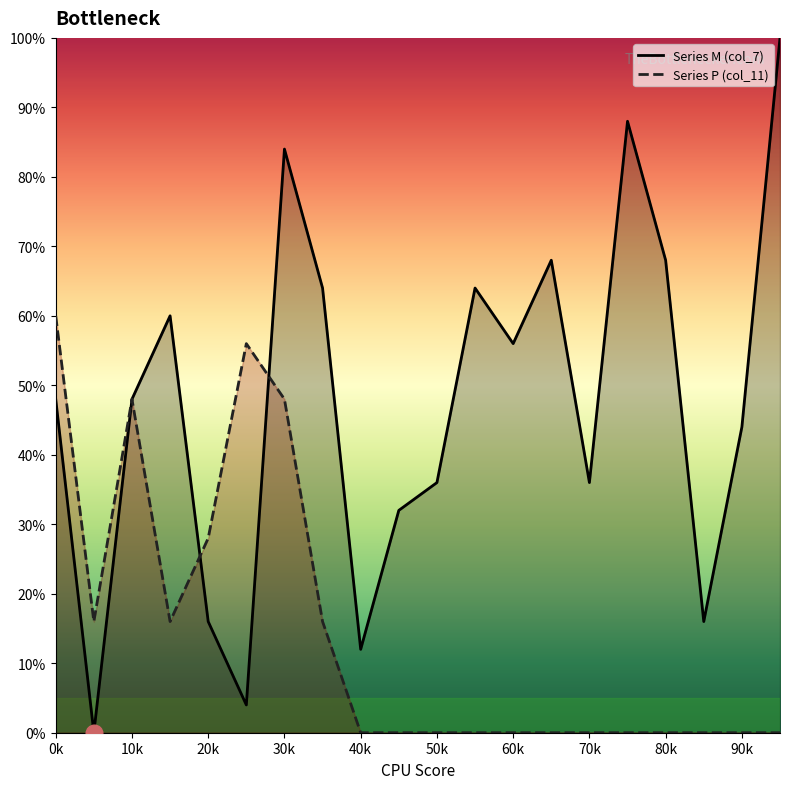

True or false: Series M (col_7) has a value of 4.4 at 20k.

False